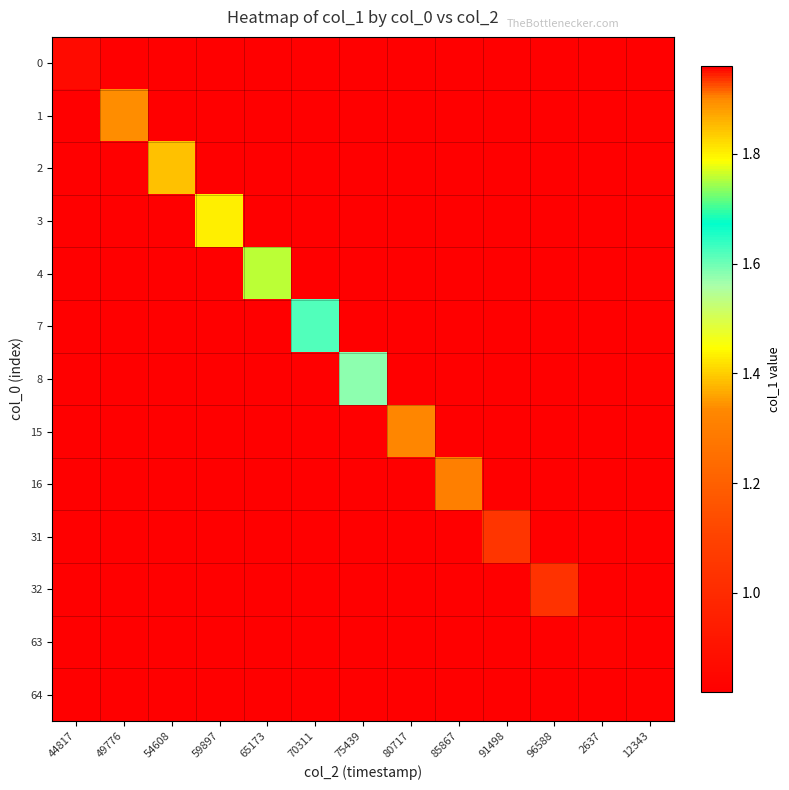

Reading left to right, transcribe all the data shown in this chart.

0: 44817=2.0	49776=0.0	54608=0.0	59897=0.0	65173=0.0	70311=0.0	75439=0.0	80717=0.0	85867=0.0	91498=0.0	96588=0.0	2637=0.0	12343=0.0
1: 44817=0.0	49776=1.9	54608=0.0	59897=0.0	65173=0.0	70311=0.0	75439=0.0	80717=0.0	85867=0.0	91498=0.0	96588=0.0	2637=0.0	12343=0.0
2: 44817=0.0	49776=0.0	54608=1.8	59897=0.0	65173=0.0	70311=0.0	75439=0.0	80717=0.0	85867=0.0	91498=0.0	96588=0.0	2637=0.0	12343=0.0
3: 44817=0.0	49776=0.0	54608=0.0	59897=1.8	65173=0.0	70311=0.0	75439=0.0	80717=0.0	85867=0.0	91498=0.0	96588=0.0	2637=0.0	12343=0.0
4: 44817=0.0	49776=0.0	54608=0.0	59897=0.0	65173=1.8	70311=0.0	75439=0.0	80717=0.0	85867=0.0	91498=0.0	96588=0.0	2637=0.0	12343=0.0
7: 44817=0.0	49776=0.0	54608=0.0	59897=0.0	65173=0.0	70311=1.6	75439=0.0	80717=0.0	85867=0.0	91498=0.0	96588=0.0	2637=0.0	12343=0.0
8: 44817=0.0	49776=0.0	54608=0.0	59897=0.0	65173=0.0	70311=0.0	75439=1.6	80717=0.0	85867=0.0	91498=0.0	96588=0.0	2637=0.0	12343=0.0
15: 44817=0.0	49776=0.0	54608=0.0	59897=0.0	65173=0.0	70311=0.0	75439=0.0	80717=1.3	85867=0.0	91498=0.0	96588=0.0	2637=0.0	12343=0.0
16: 44817=0.0	49776=0.0	54608=0.0	59897=0.0	65173=0.0	70311=0.0	75439=0.0	80717=0.0	85867=1.3	91498=0.0	96588=0.0	2637=0.0	12343=0.0
31: 44817=0.0	49776=0.0	54608=0.0	59897=0.0	65173=0.0	70311=0.0	75439=0.0	80717=0.0	85867=0.0	91498=1.0	96588=0.0	2637=0.0	12343=0.0
32: 44817=0.0	49776=0.0	54608=0.0	59897=0.0	65173=0.0	70311=0.0	75439=0.0	80717=0.0	85867=0.0	91498=0.0	96588=1.0	2637=0.0	12343=0.0
63: 44817=0.0	49776=0.0	54608=0.0	59897=0.0	65173=0.0	70311=0.0	75439=0.0	80717=0.0	85867=0.0	91498=0.0	96588=0.0	2637=0.8	12343=0.0
64: 44817=0.0	49776=0.0	54608=0.0	59897=0.0	65173=0.0	70311=0.0	75439=0.0	80717=0.0	85867=0.0	91498=0.0	96588=0.0	2637=0.0	12343=0.8